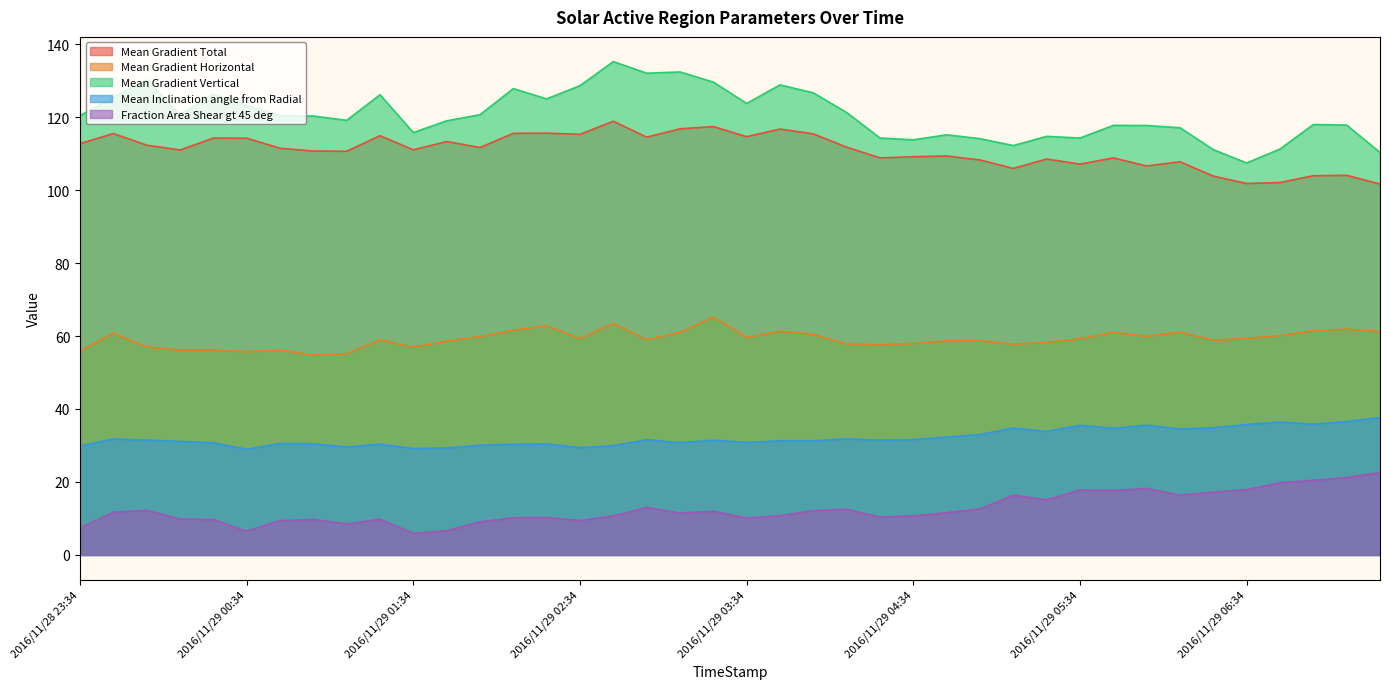

True or false: Fraction Area Shear gt 45 deg and Mean Gradient Vertical intersect in this chart.

False